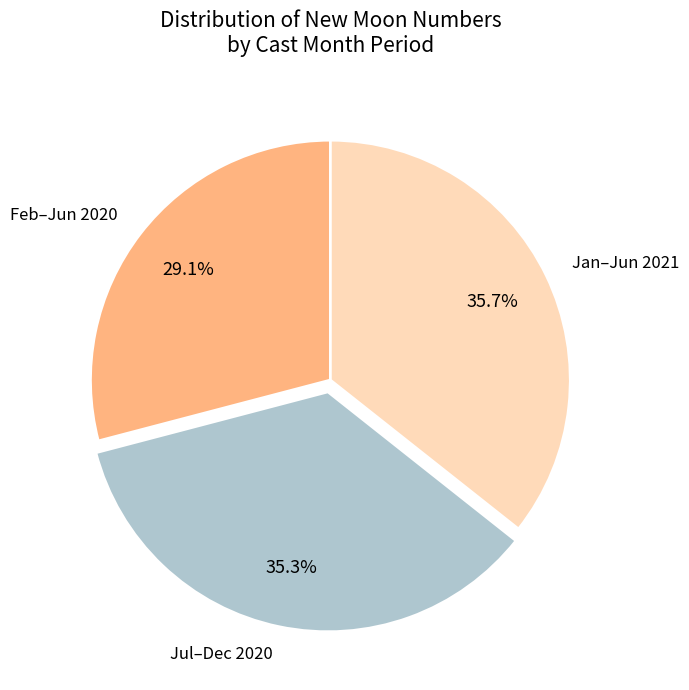

Which slice is the smallest?

Feb–Jun 2020